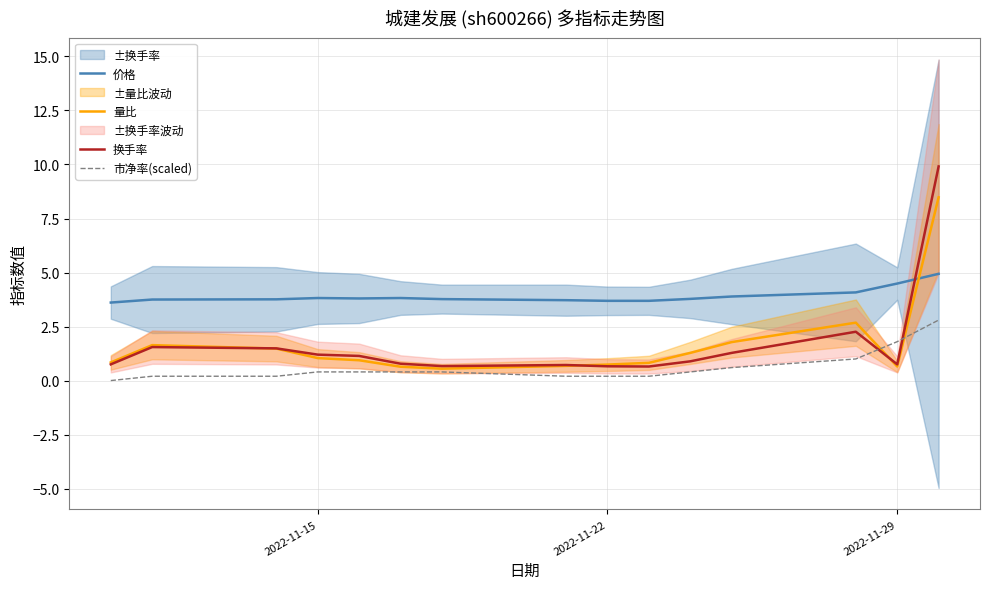

How many lines are shown in the chart?

4